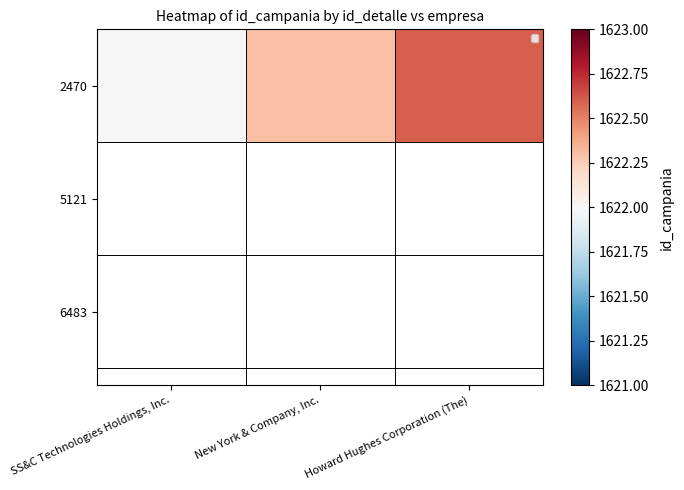

Reading left to right, extract all data points from this chart.

SS&C Technologies Holdings, Inc.=1622.0	New York & Company, Inc.=1622.3	Howard Hughes Corporation (The)=1622.6